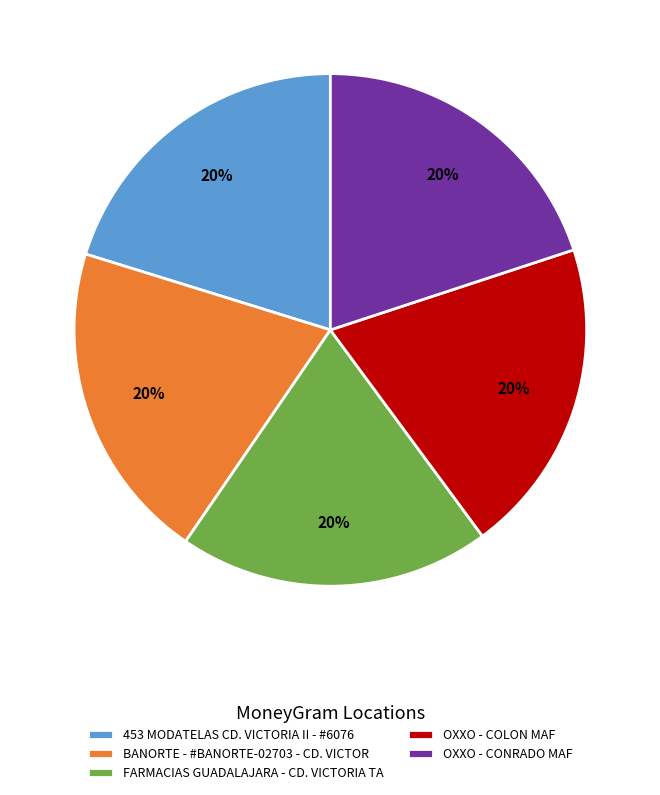

To the nearest percent, what percentage of the pie is OXXO - COLON MAF?

20%